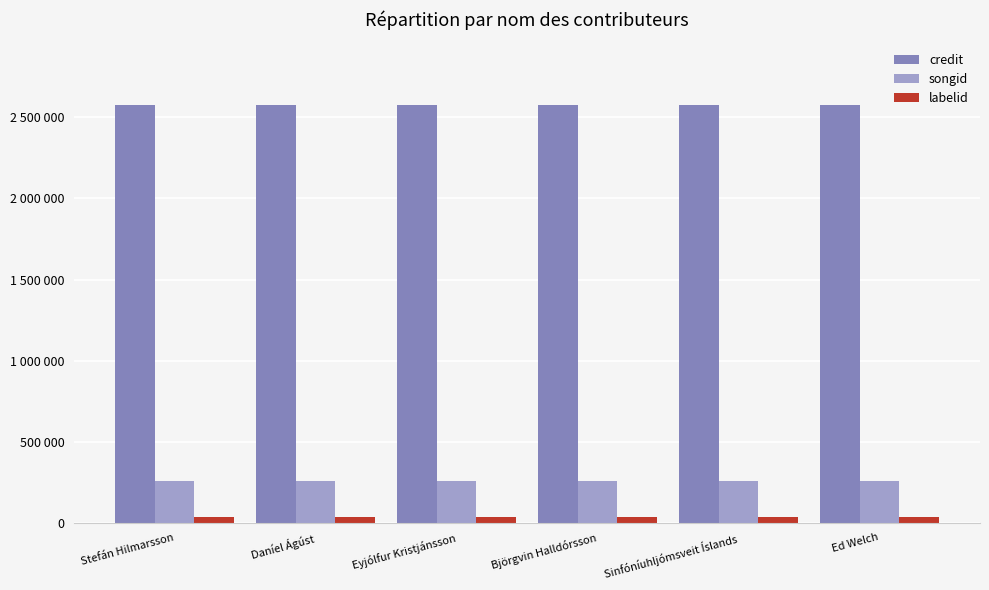

At how many categories does at least one series exceed 2062649?

6